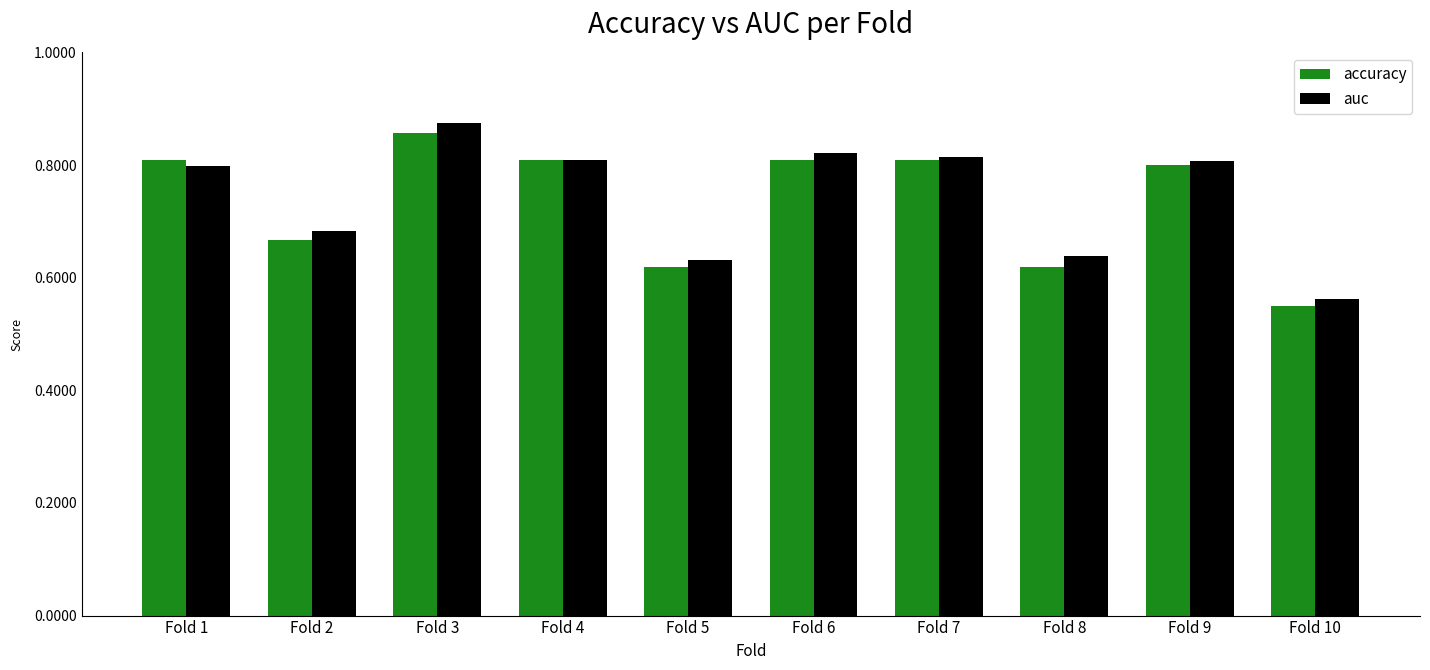

Are the bars grouped side by side (vs. stacked)?

Yes